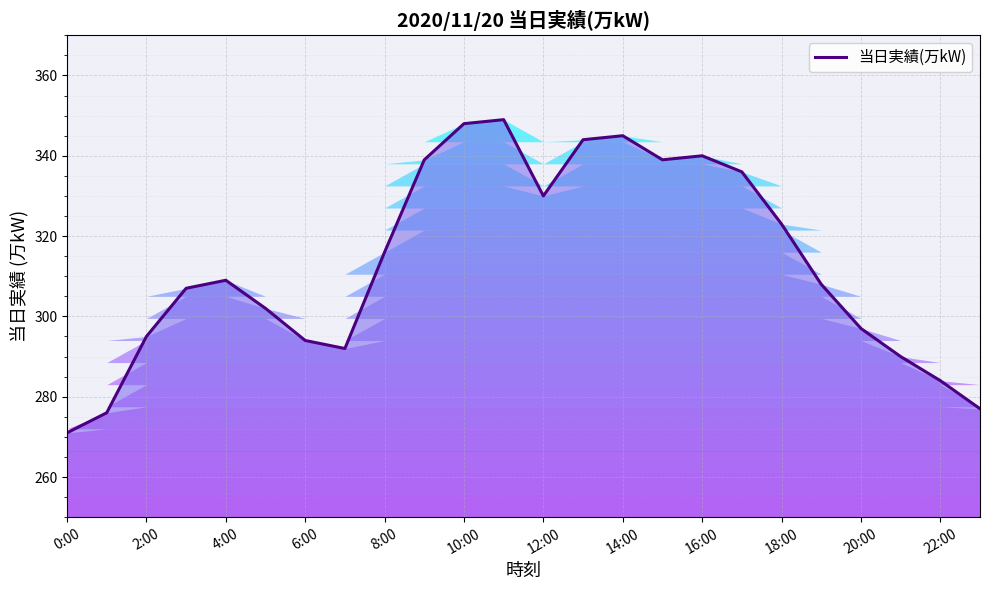

What is the difference between the maximum and minimum values?

78